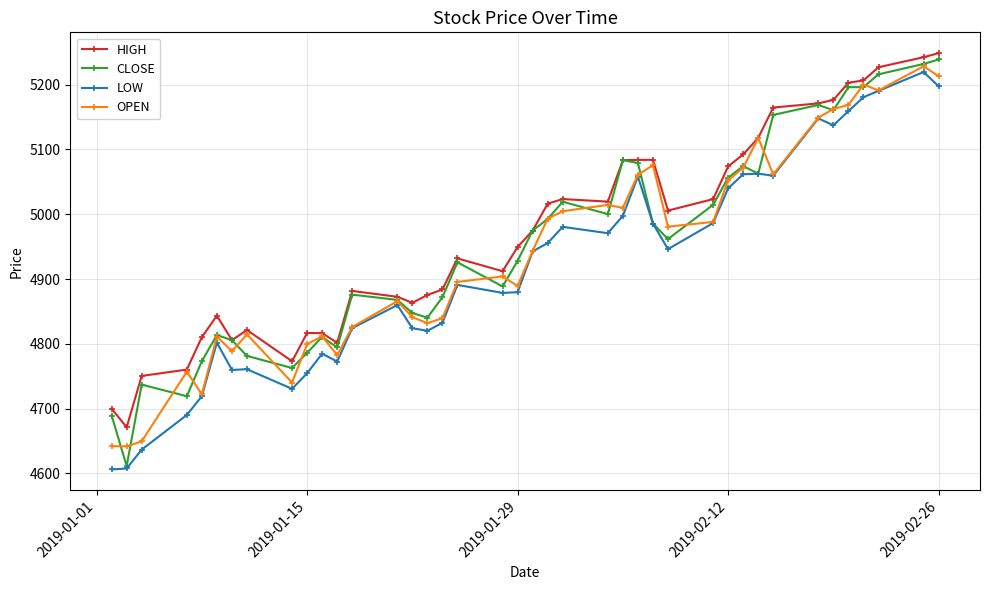

List the series in order of their overall mean, highest first.

HIGH, CLOSE, OPEN, LOW